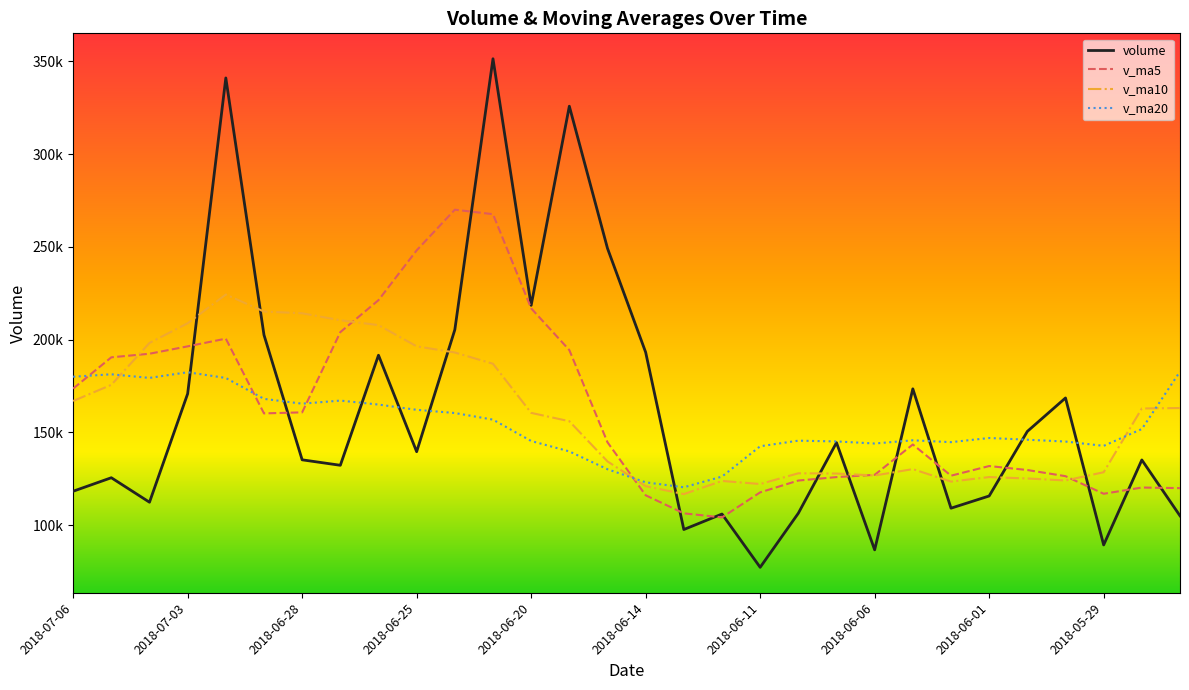

Which series has the largest range (max minus min)?

volume